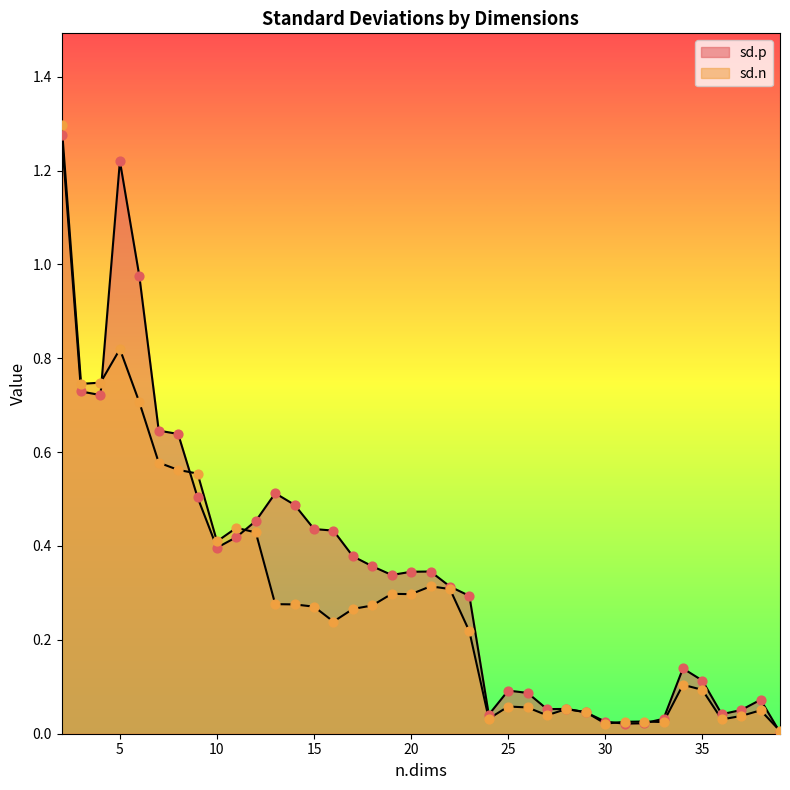

Which series has the largest total across all categories?

sd.p